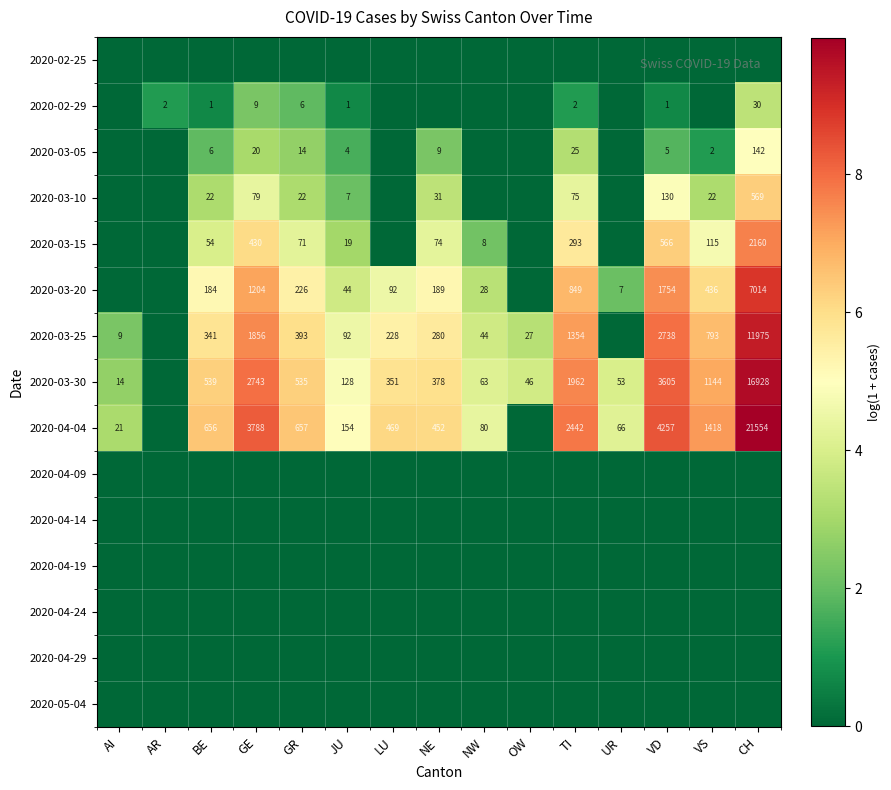

The value of 2020-03-10 at GR is 14. True or false?

False